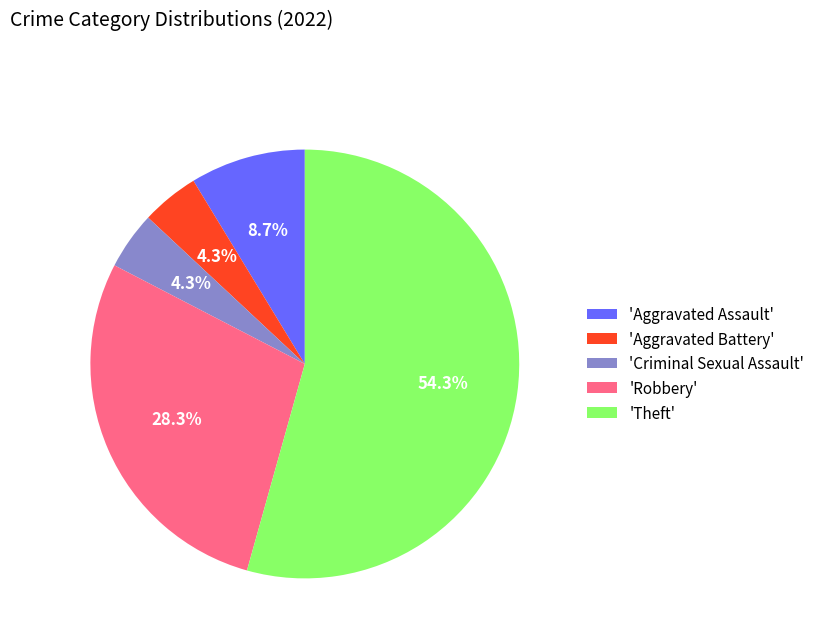

What percentage do 'Aggravated Assault' and 'Criminal Sexual Assault' together represent?

13.0%